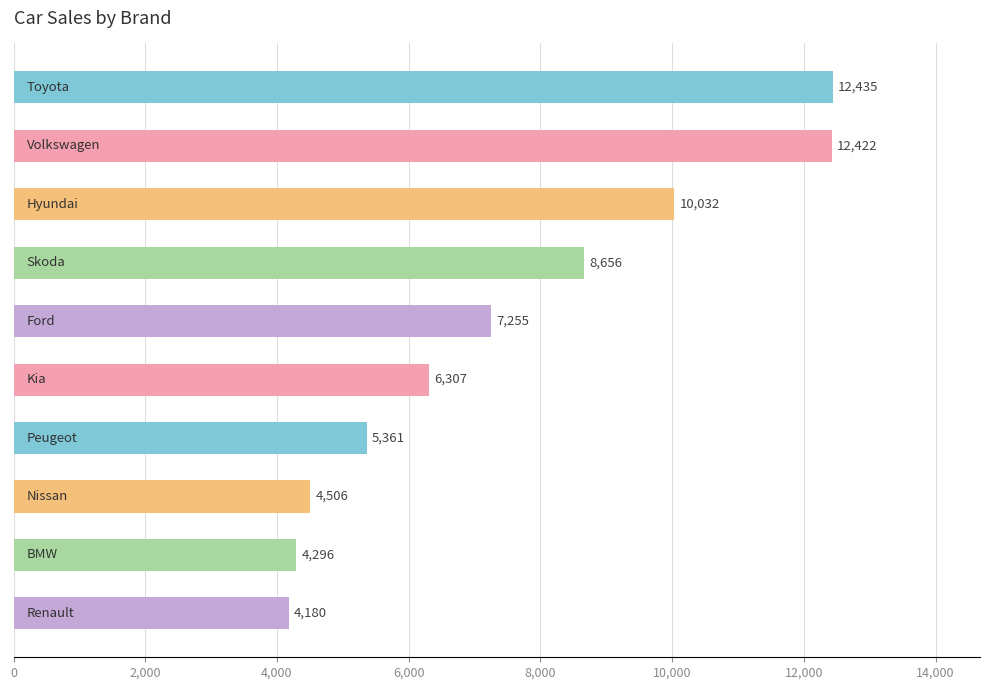

Does the chart contain any negative values?

No